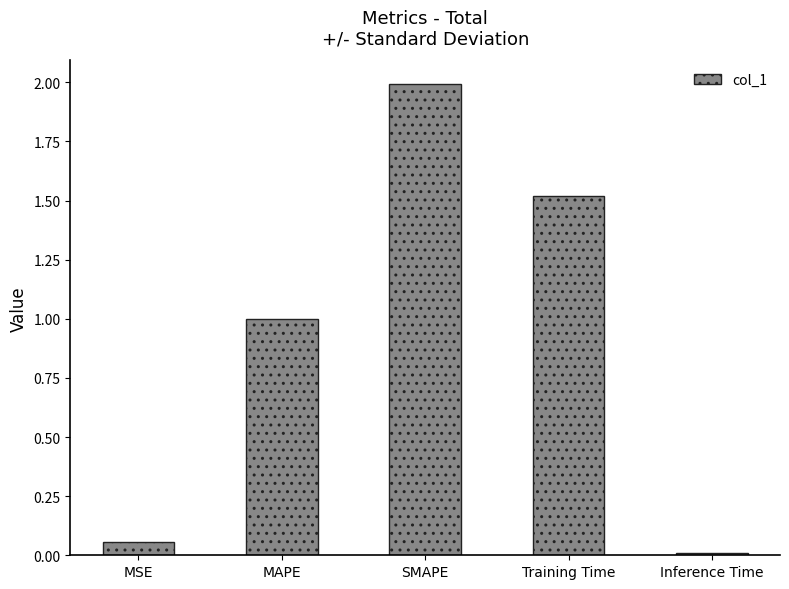

List the labels in order of value, smallest first.

Inference Time, MSE, MAPE, Training Time, SMAPE